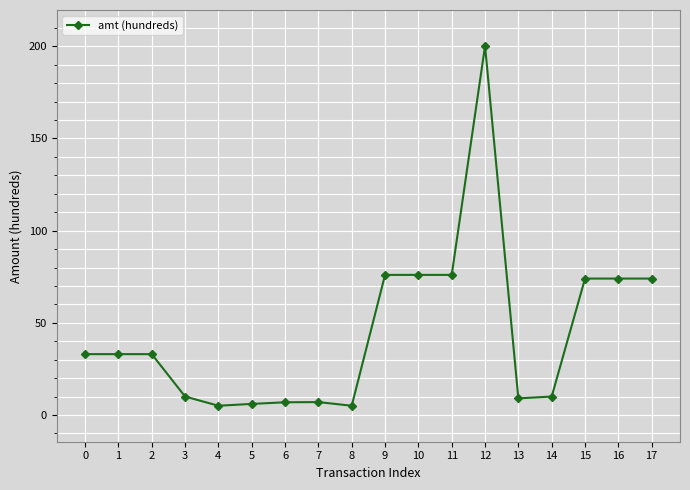

What is the value of the 11th point from the left?

76.0